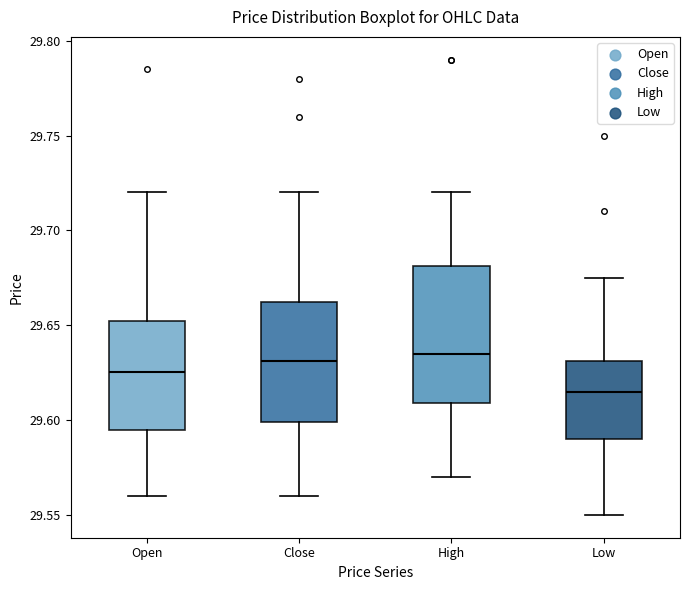

Where is the upper edge of the box for High on the y-axis? The values are not printed on the chart, so give them approximately, as read against the axis.

29.680